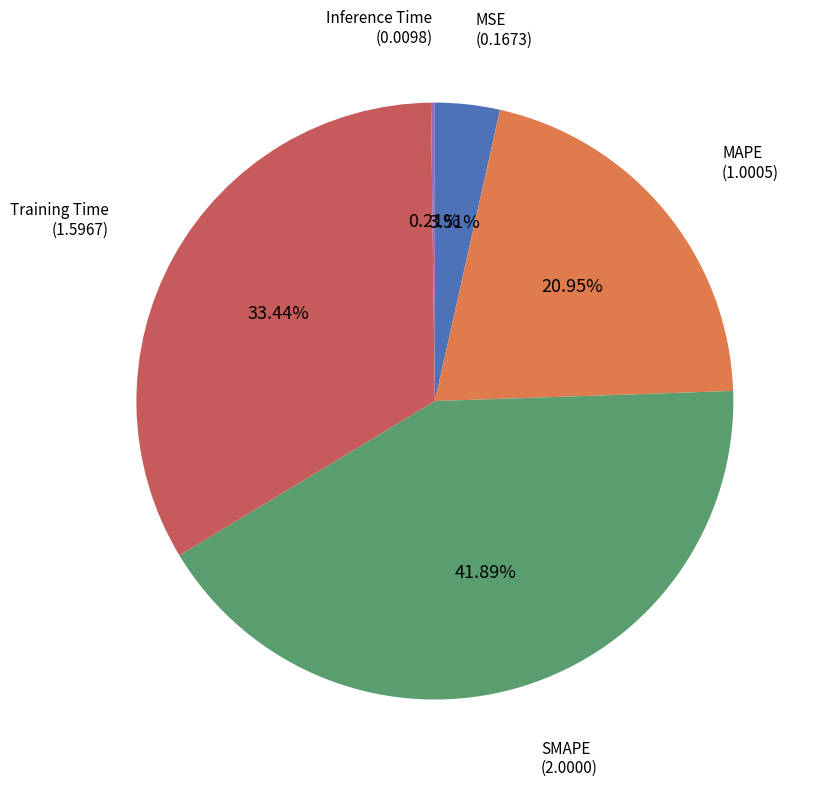

Is there a majority slice in this chart?

No